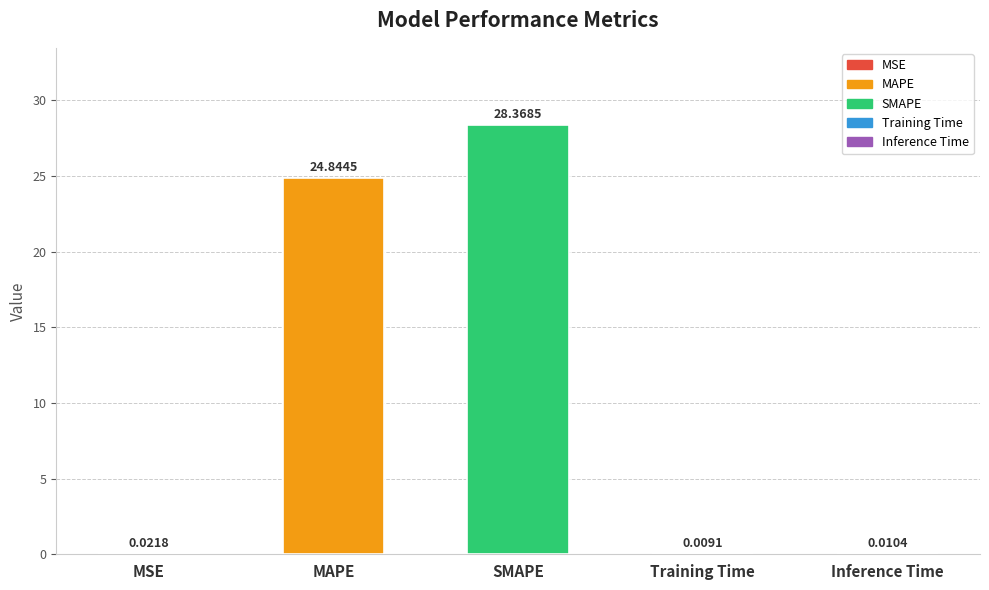

Are the bars horizontal?

No